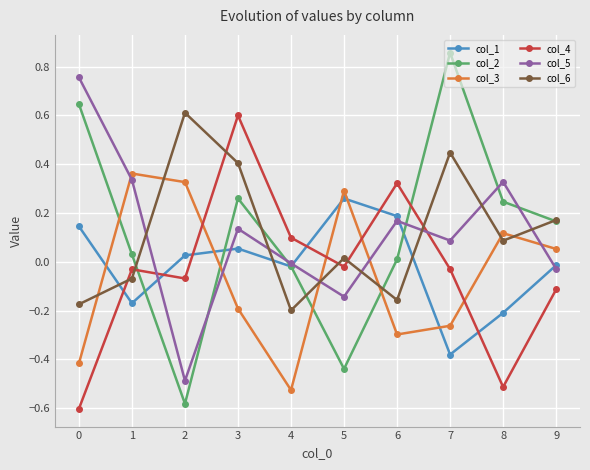

Which label corresponds to the largest value in the chart?

7